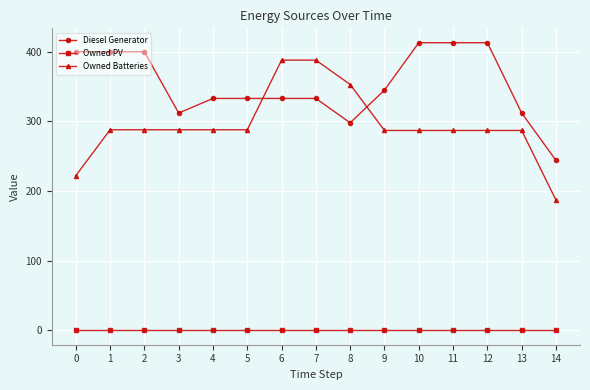

True or false: Owned Batteries has a value of 422 at 12.

False